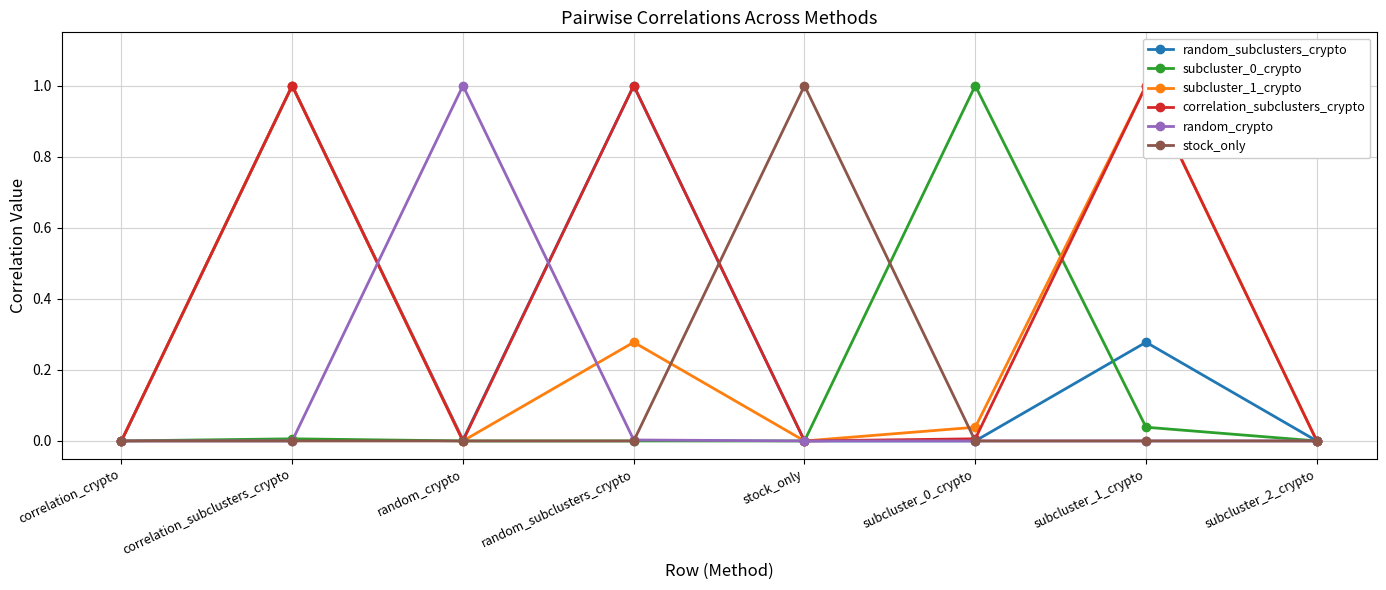

Reading left to right, what are all the values shown in this chart?

random_subclusters_crypto: correlation_crypto=0.0	correlation_subclusters_crypto=1.0	random_crypto=0.0	random_subclusters_crypto=1.0	stock_only=0.0	subcluster_0_crypto=0.0	subcluster_1_crypto=0.3	subcluster_2_crypto=0.0
subcluster_0_crypto: correlation_crypto=0.0	correlation_subclusters_crypto=0.0	random_crypto=0.0	random_subclusters_crypto=0.0	stock_only=0.0	subcluster_0_crypto=1.0	subcluster_1_crypto=0.0	subcluster_2_crypto=0.0
subcluster_1_crypto: correlation_crypto=0.0	correlation_subclusters_crypto=1.0	random_crypto=0.0	random_subclusters_crypto=0.3	stock_only=0.0	subcluster_0_crypto=0.0	subcluster_1_crypto=1.0	subcluster_2_crypto=0.0
correlation_subclusters_crypto: correlation_crypto=0.0	correlation_subclusters_crypto=1.0	random_crypto=0.0	random_subclusters_crypto=1.0	stock_only=0.0	subcluster_0_crypto=0.0	subcluster_1_crypto=1.0	subcluster_2_crypto=0.0
random_crypto: correlation_crypto=0.0	correlation_subclusters_crypto=0.0	random_crypto=1.0	random_subclusters_crypto=0.0	stock_only=0.0	subcluster_0_crypto=0.0	subcluster_1_crypto=0.0	subcluster_2_crypto=0.0
stock_only: correlation_crypto=0.0	correlation_subclusters_crypto=0.0	random_crypto=0.0	random_subclusters_crypto=0.0	stock_only=1.0	subcluster_0_crypto=0.0	subcluster_1_crypto=0.0	subcluster_2_crypto=0.0